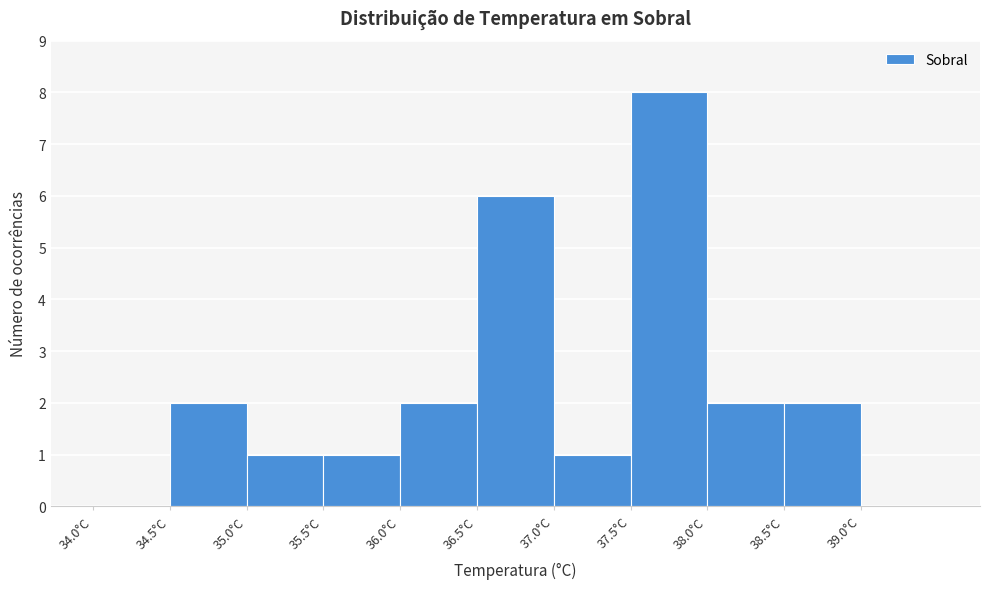

What is the height of the bar covering 37.5 to 38.0 on the x-axis? The values are not printed on the chart, so give them approximately, as read against the axis.

8